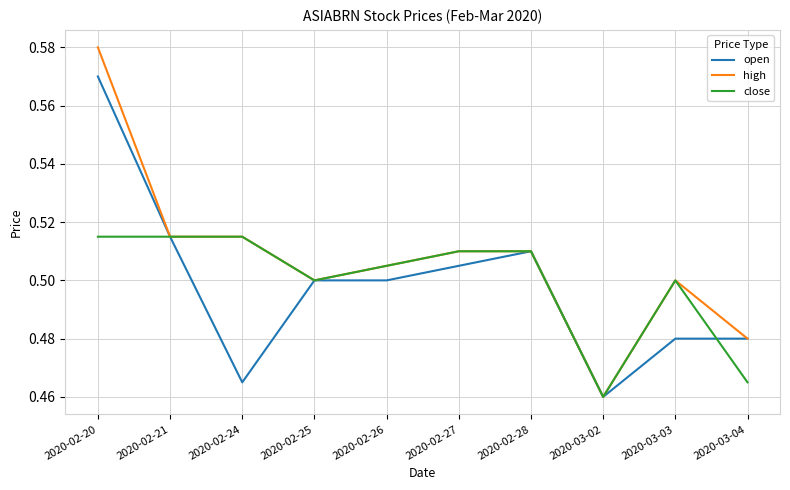

Which category has the lowest value in the close series?

2020-03-02